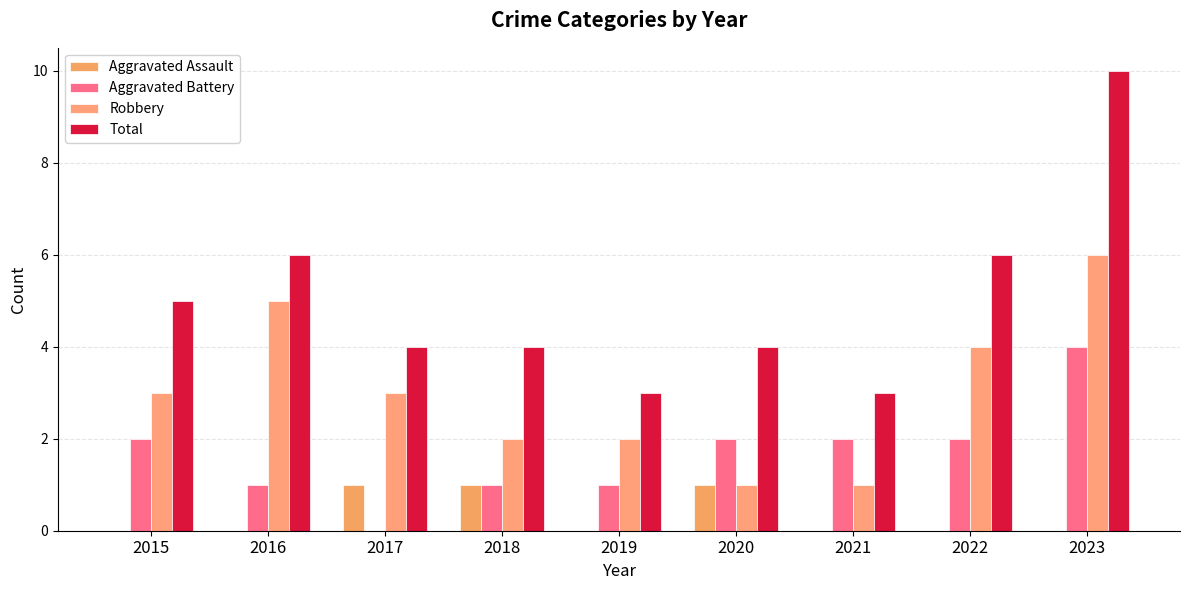

What is the total value across all series at 2017?

8